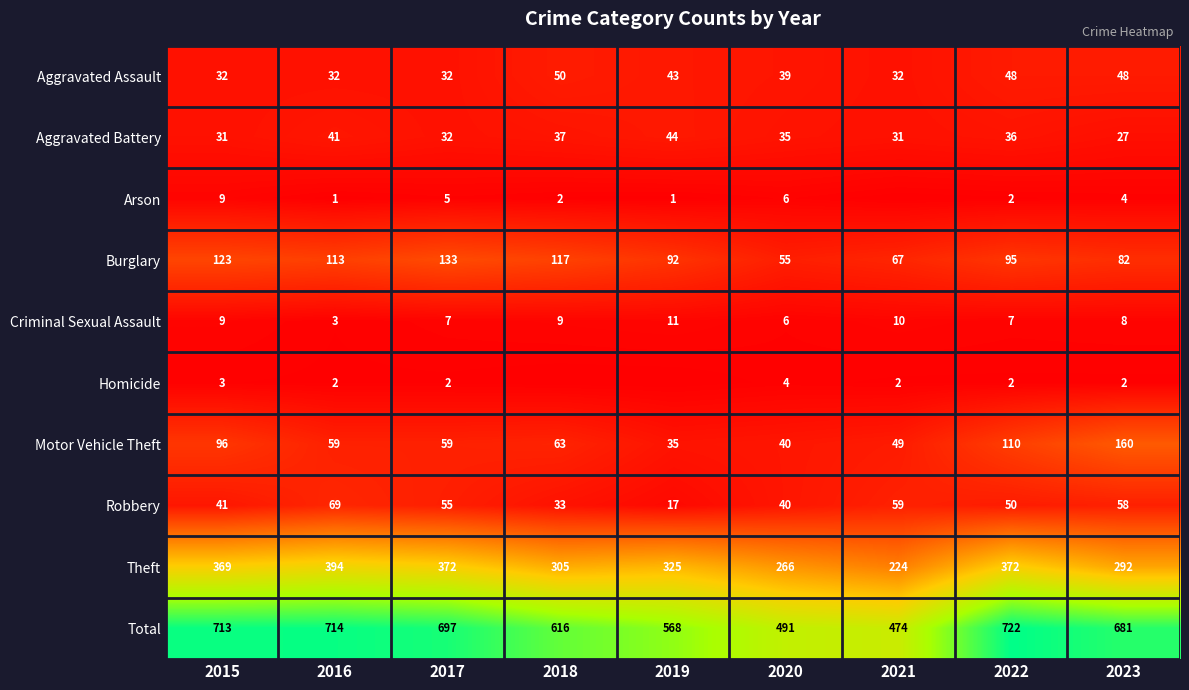

Between 2015 and 2017, which series saw the biggest shift?

Motor Vehicle Theft